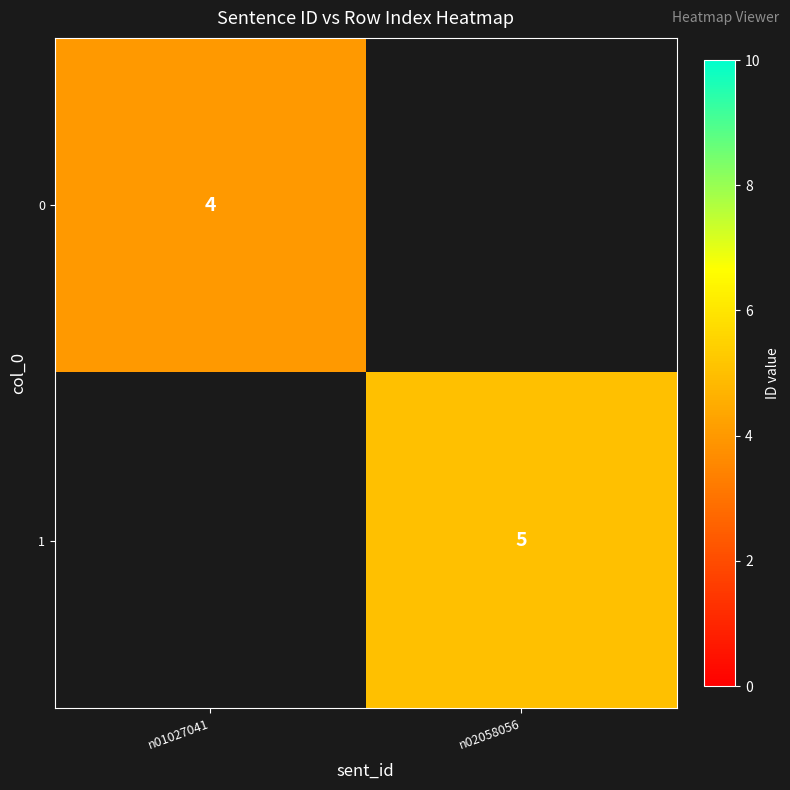

True or false: 0 has a value of 2 at n01027041.

False